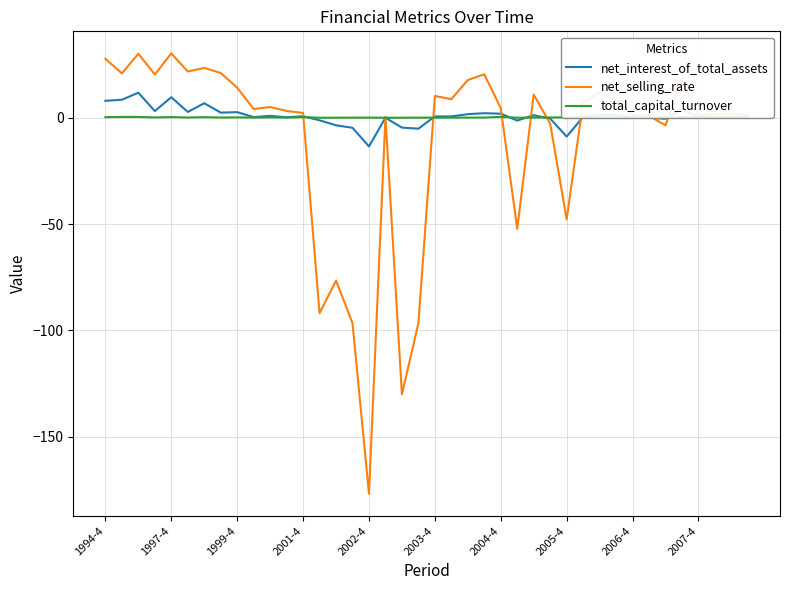

What is the highest value of the net_selling_rate series?

30.3